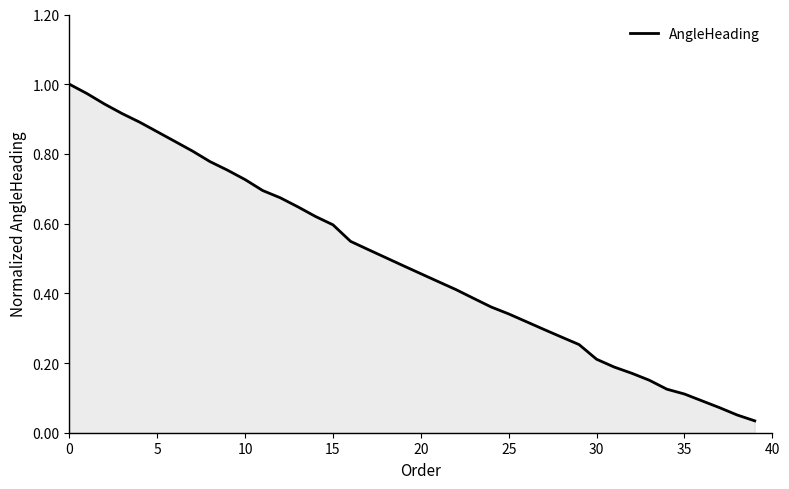

The value at 25 is 0.5. True or false?

False